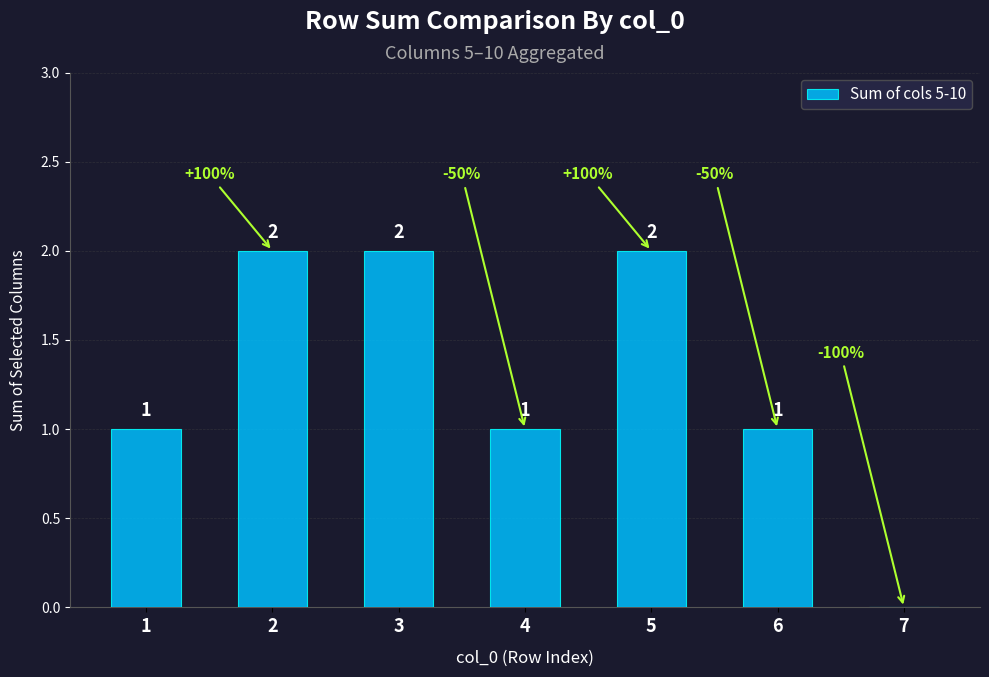

Does the chart contain stacked bars?

No